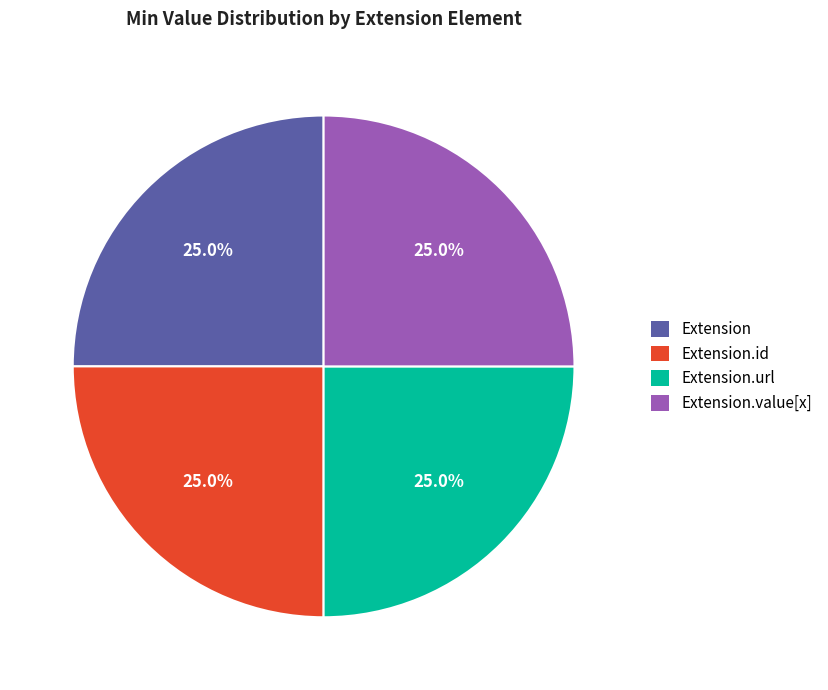

How many slices are in this pie chart?

4